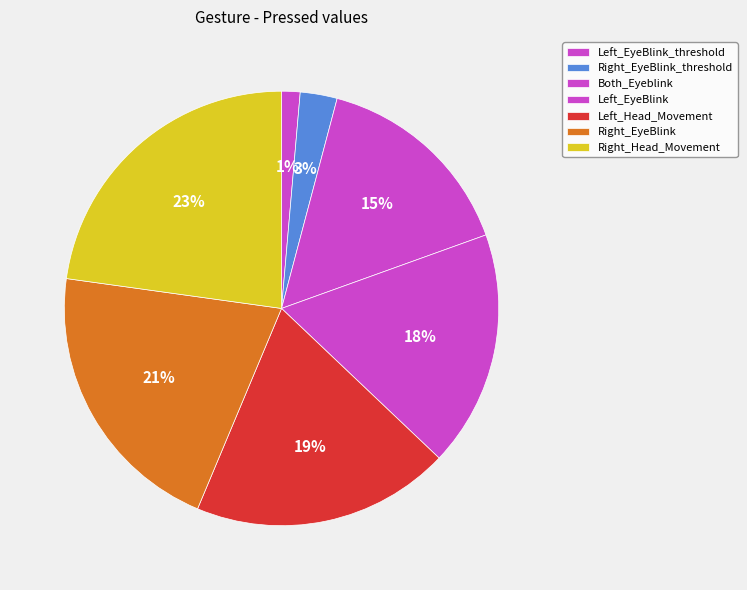

How many segments does this pie chart have?

7